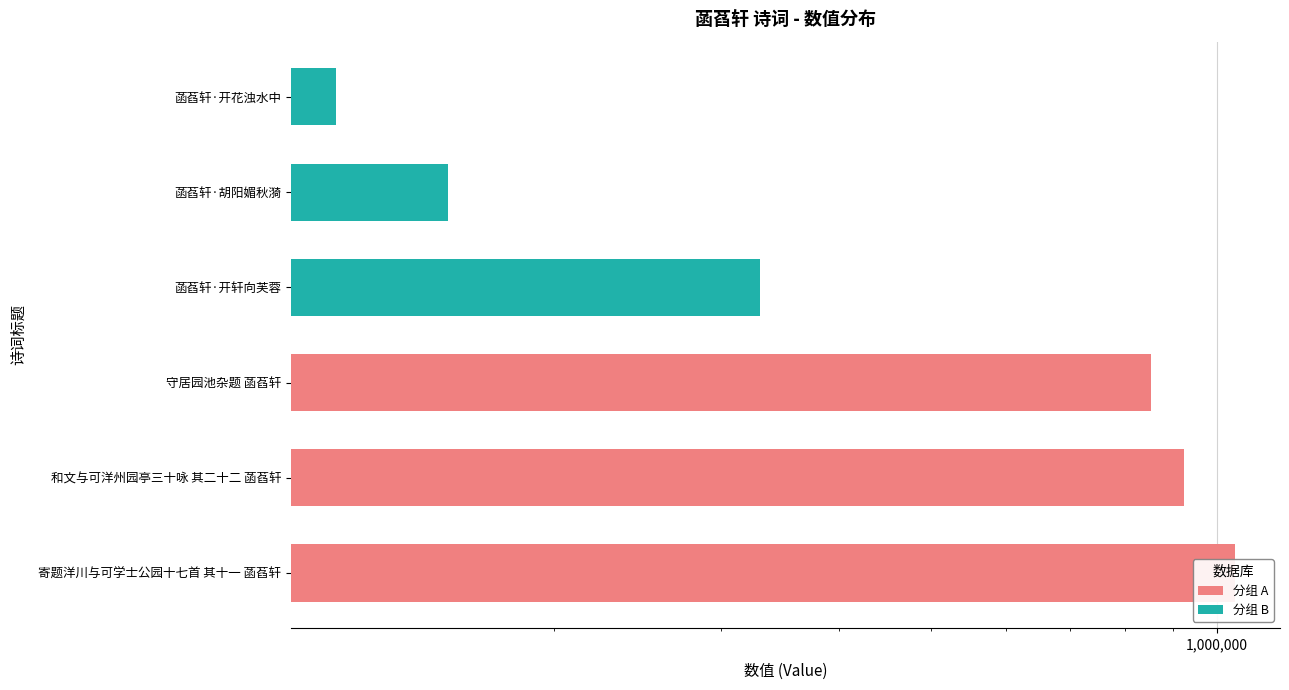

Reading left to right, extract all data points from this chart.

1046062	924749	852348	329627	154544	117720